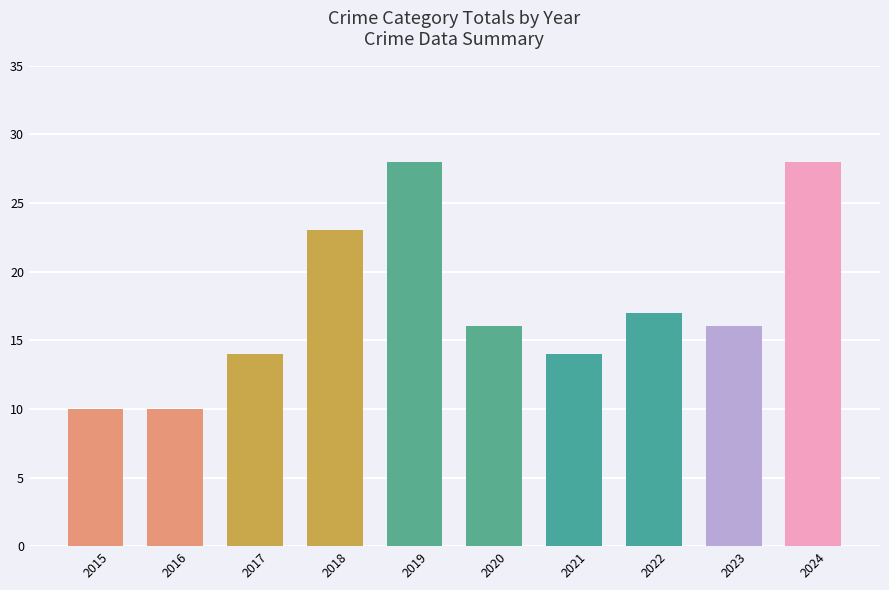

At which label does the data first exceed 16?

2018